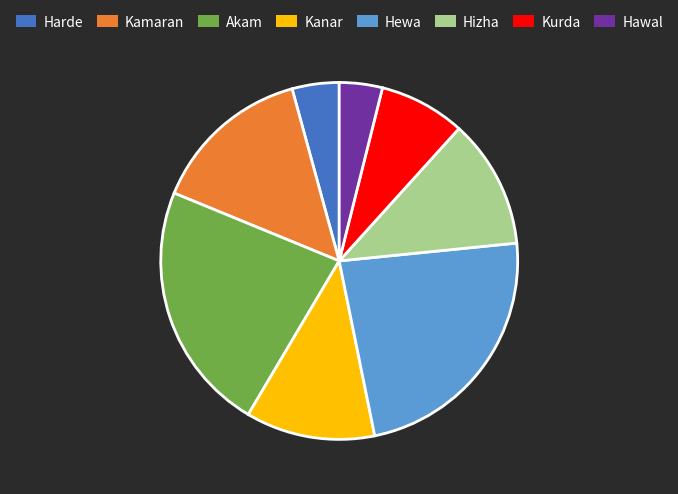

Is the sum of Akam and Hizha greater than half?

No